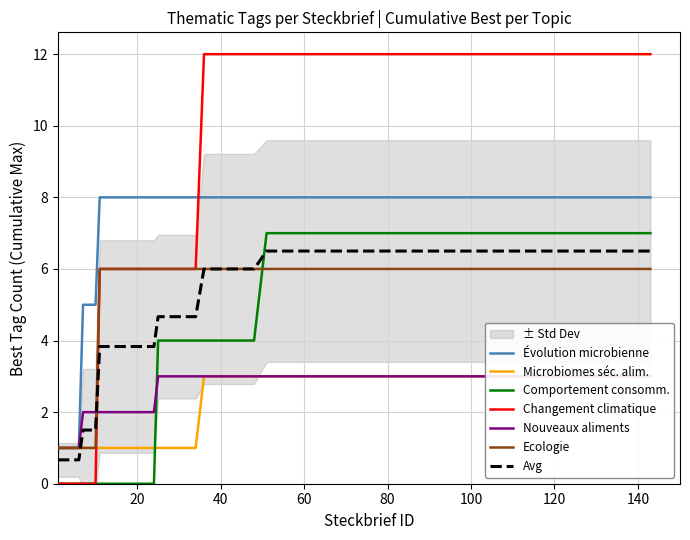

Between 108 and 140, which is larger?

140